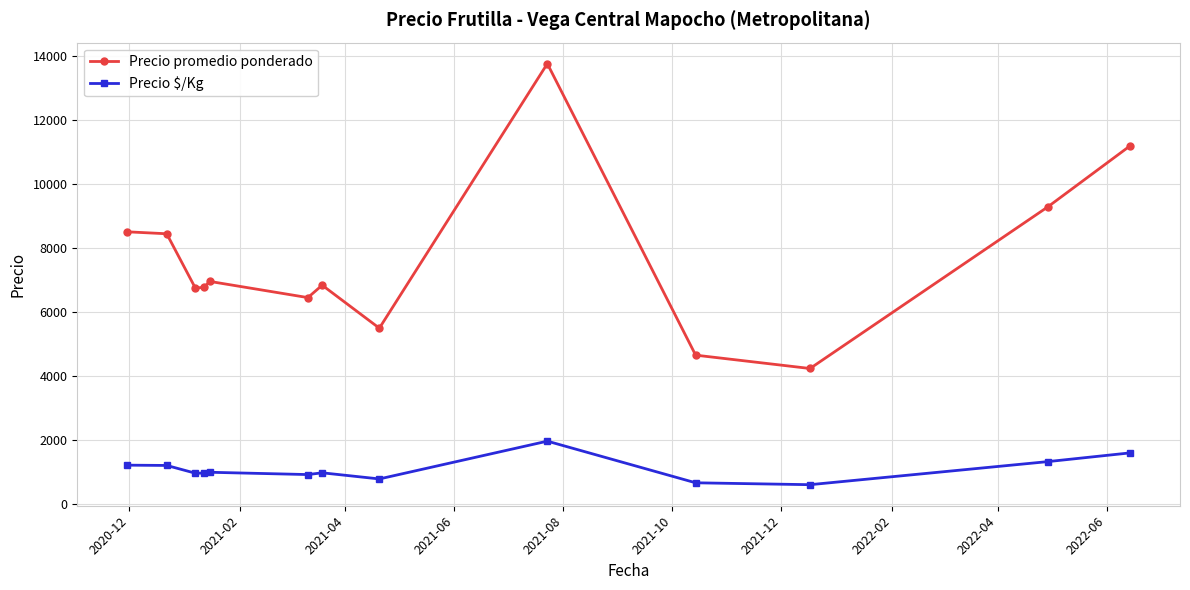

What is the maximum value for Precio promedio ponderado?

13750.0